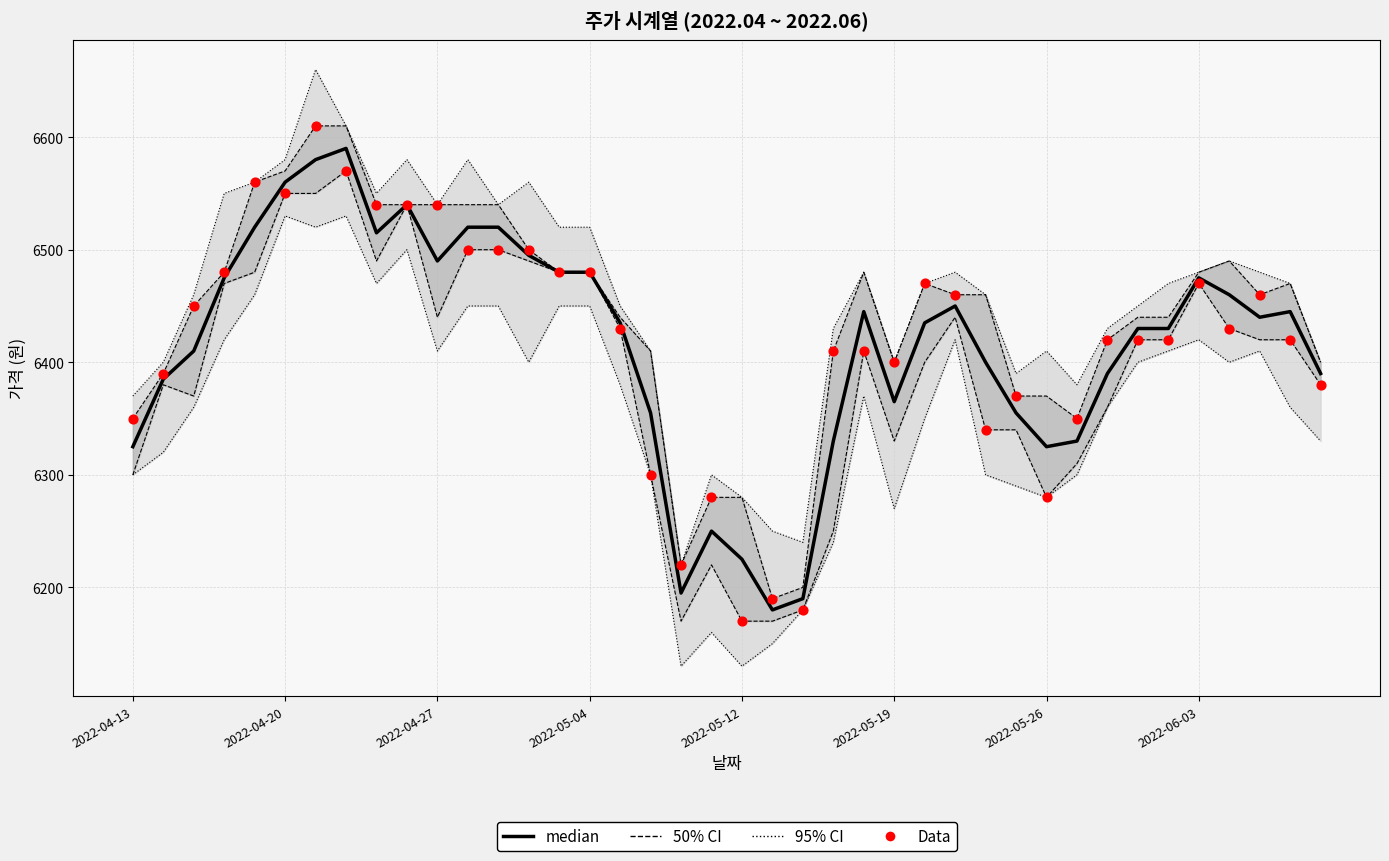

What is the total value across all series at 9?

26200